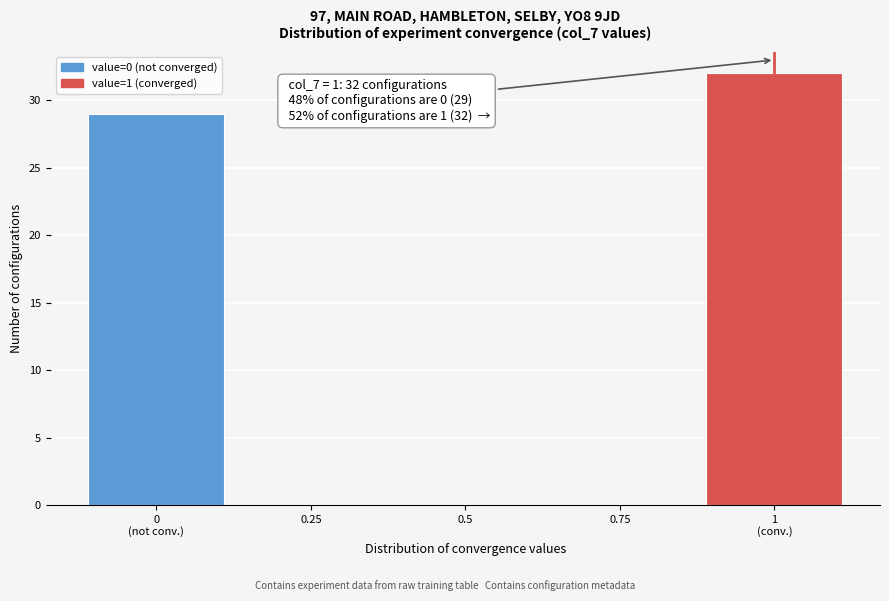

What is the sum of all values?

61